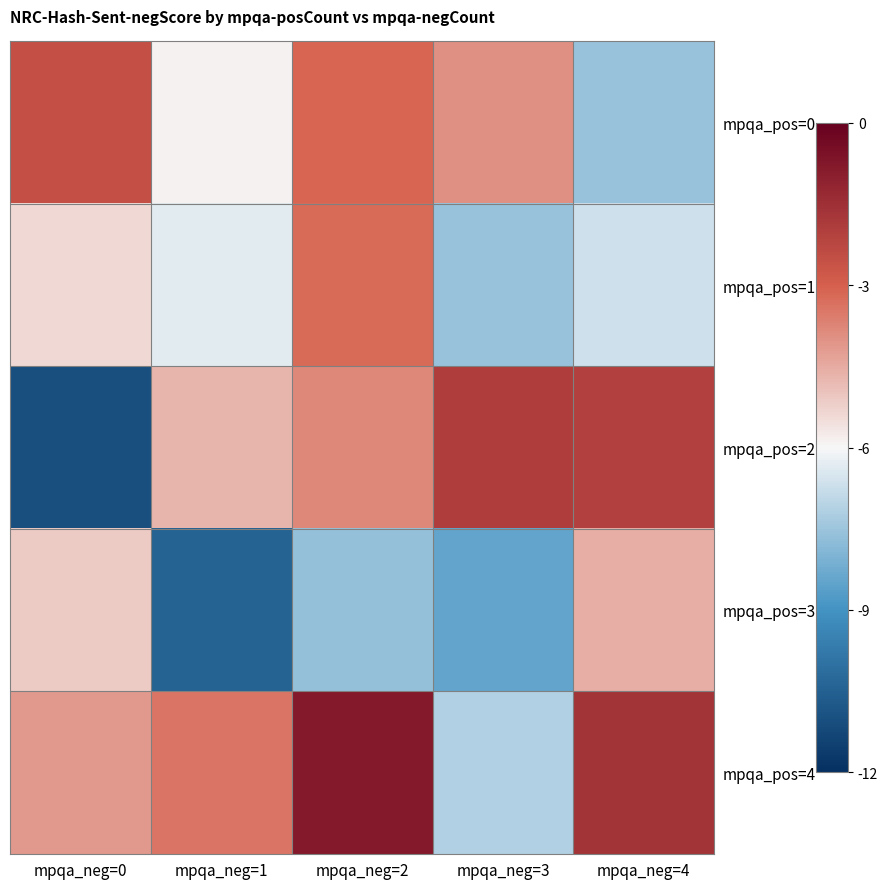

What is the maximum value shown in the chart?

-0.8